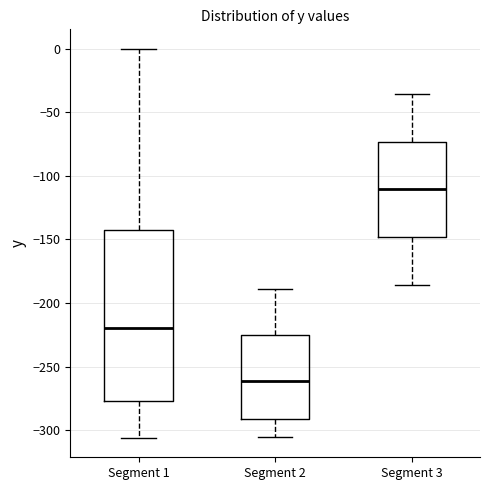

Reading left to right, read every box against the y-axis: the position of its median line, the range the box covers, and the ends of its whiskers. The values are not printed on the chart, so give them approximately, as read against the axis.

Segment 1: median -220, box -275 to -140, whiskers -305 to 0
Segment 2: median -260, box -290 to -225, whiskers -305 to -190
Segment 3: median -110, box -150 to -75, whiskers -185 to -35